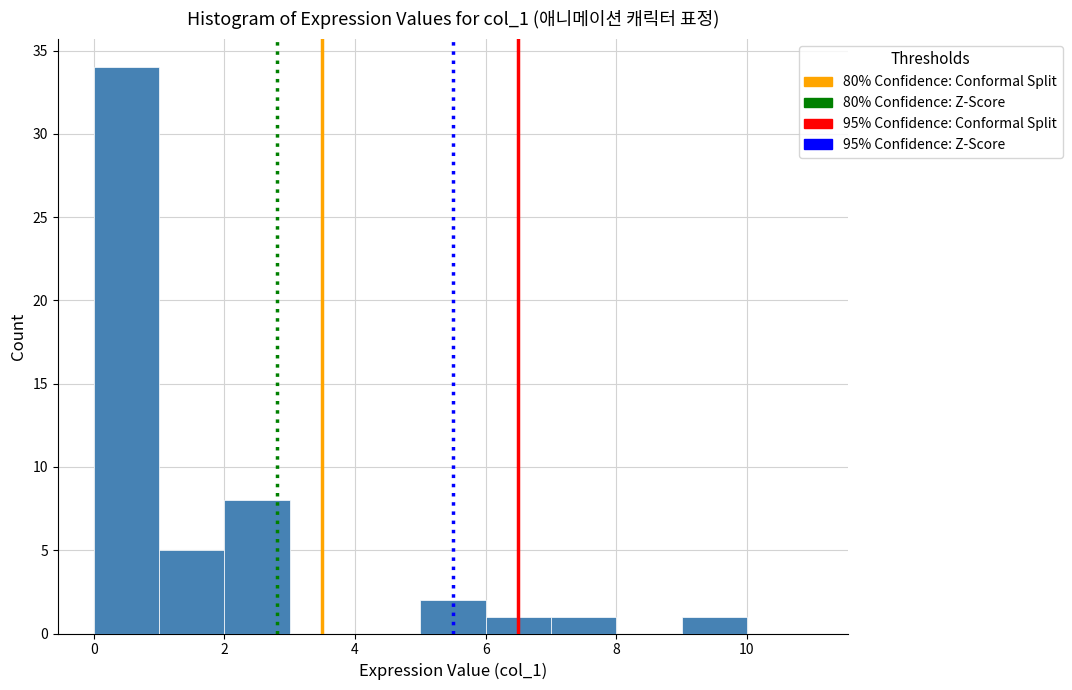

Reading left to right, list every bar in this chart as the range it spans on the x-axis followed by its height. The values are not printed on the chart, so give them approximately, as read against the axis.

0 to 1: 34
1 to 2: 5
2 to 3: 8
3 to 4: 0
4 to 5: 0
5 to 6: 2
6 to 7: 1
7 to 8: 1
8 to 9: 0
9 to 10: 1
10 to 11: 0